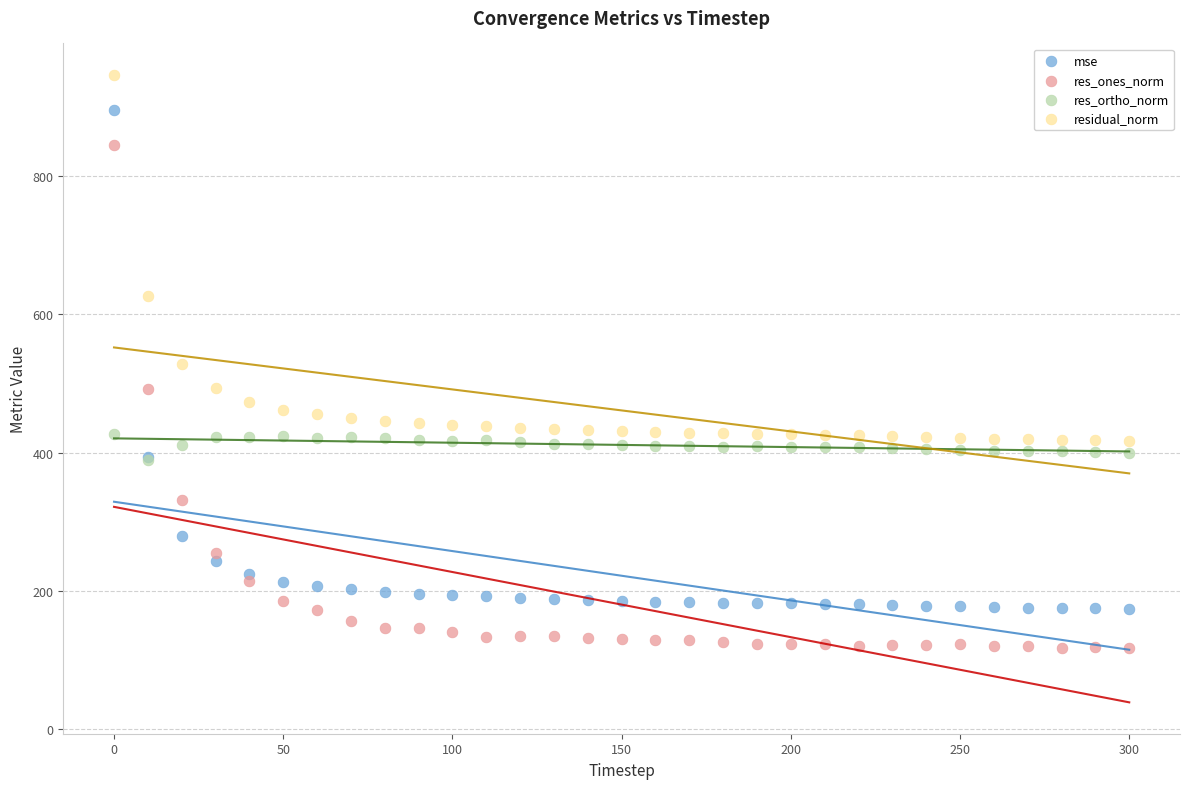

What are all the series names shown in the legend?

mse, res_ones_norm, res_ortho_norm, residual_norm